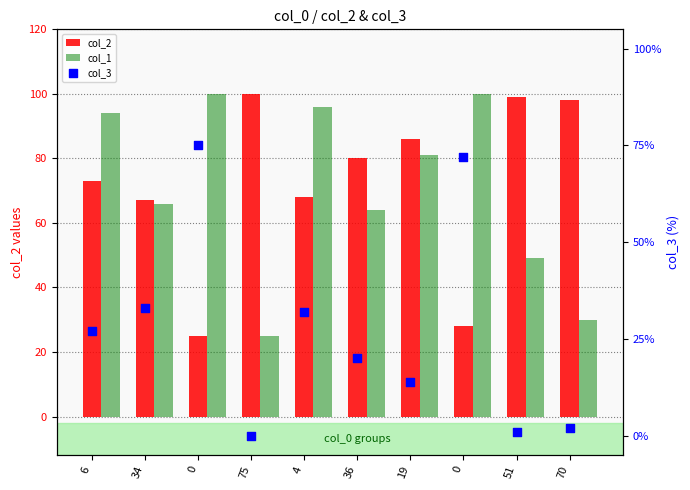

At how many categories does at least one series exceed 83?

8